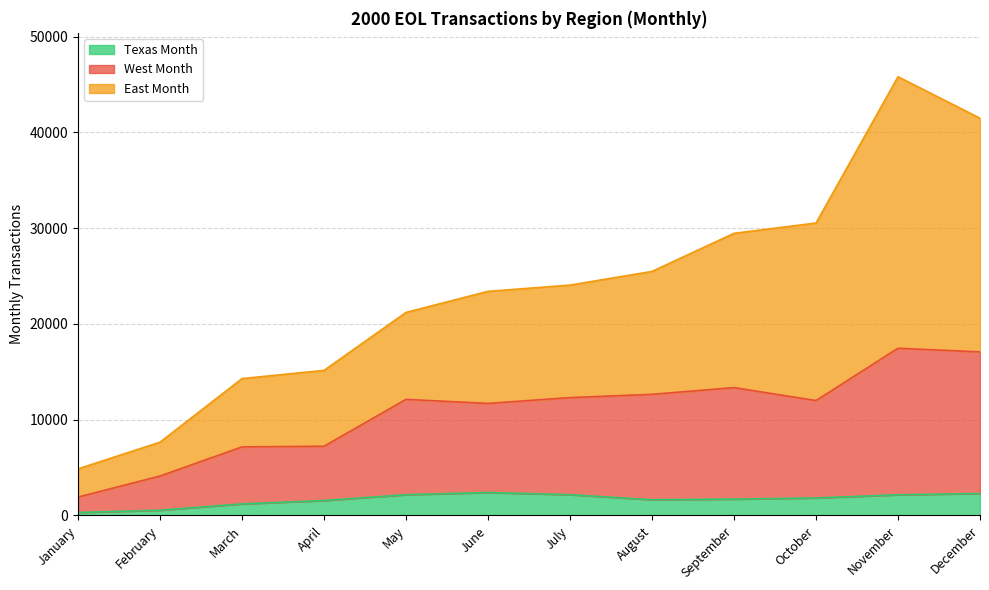

What are all the series names shown in the legend?

Texas Month, West Month, East Month